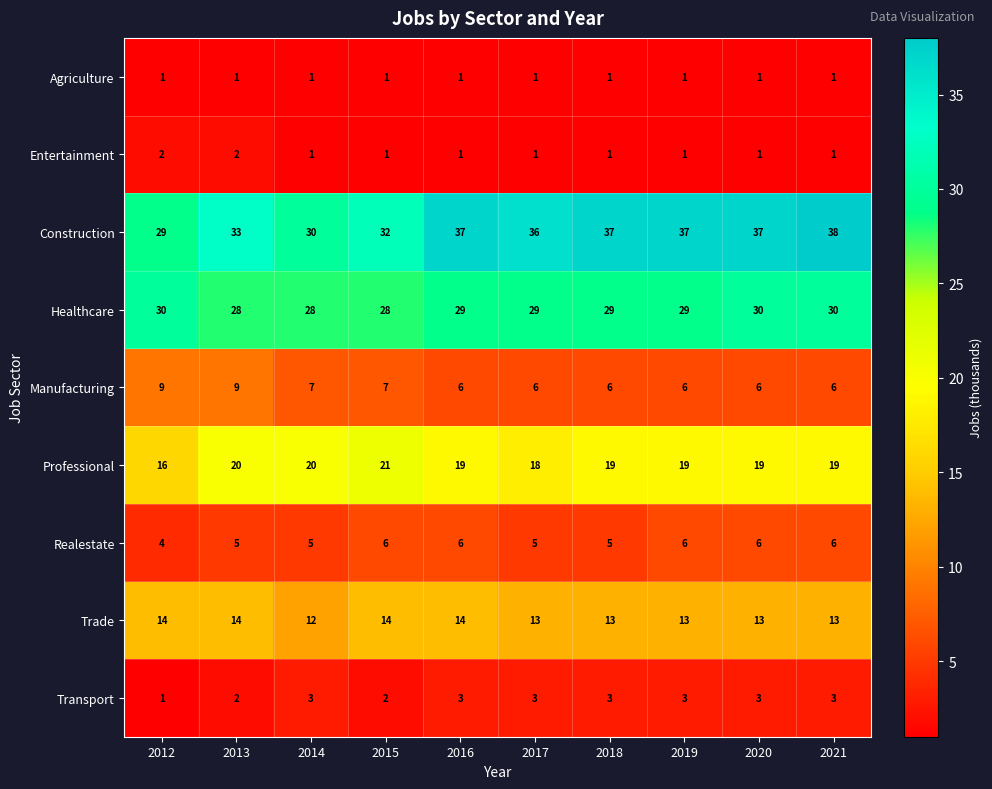

Count the Healthcare values in the range 28 to 30.

10